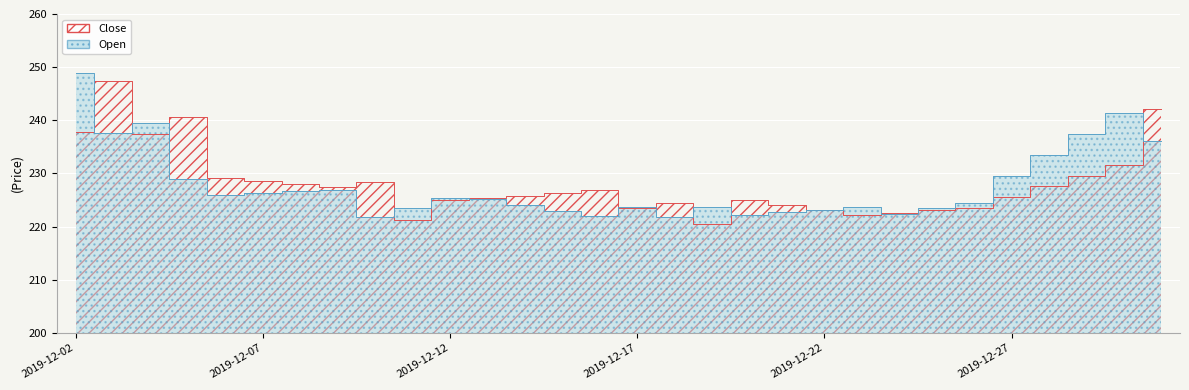

List the series in order of their peak value, highest first.

Open, Close